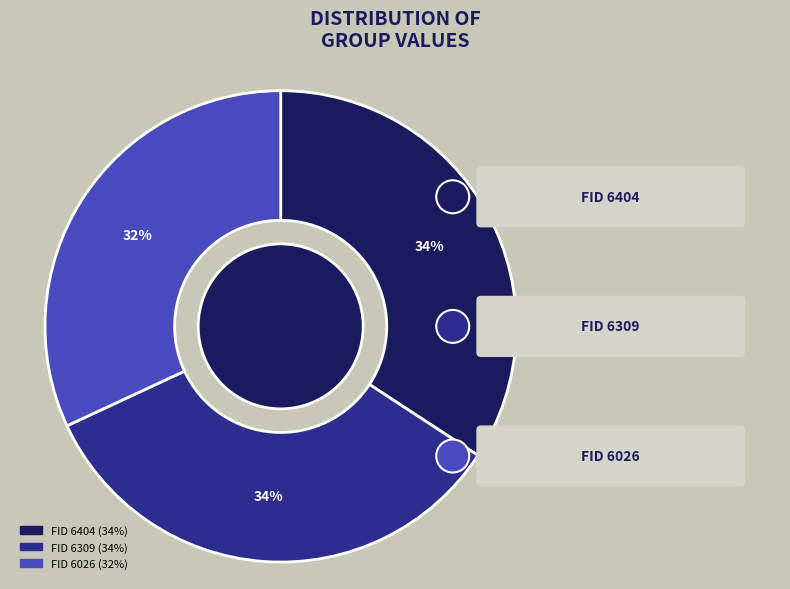

What is the total percentage of 6309 and 6026?

65.8%